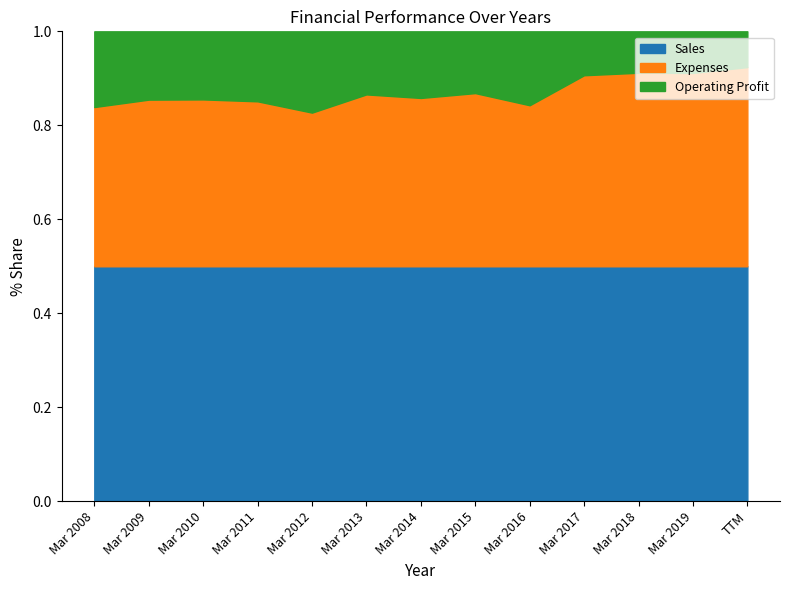

How many series are shown in this chart?

3